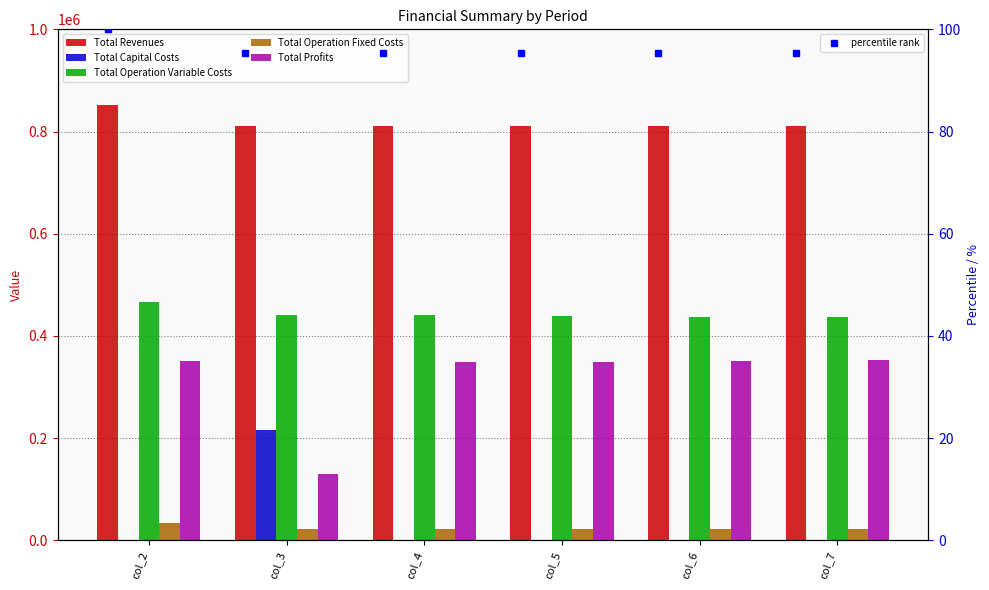

Reading left to right, extract all data points from this chart.

Total Revenues: 851727.5	811690.0	811690.0	811690.0	811690.0	811690.0
Total Capital Costs: 0.0	216800.0	0.0	0.0	0.0	0.0
Total Operation Variable Costs: 467331.5	441988.4	440595.6	439200.9	437804.2	436405.6
Total Operation Fixed Costs: 33627.6	22782.7	22782.7	22782.7	22782.7	22782.7
Total Profits: 350768.4	130118.9	348311.7	349706.4	351103.1	352501.6
percentile rank: 100.0	95.3	95.3	95.3	95.3	95.3